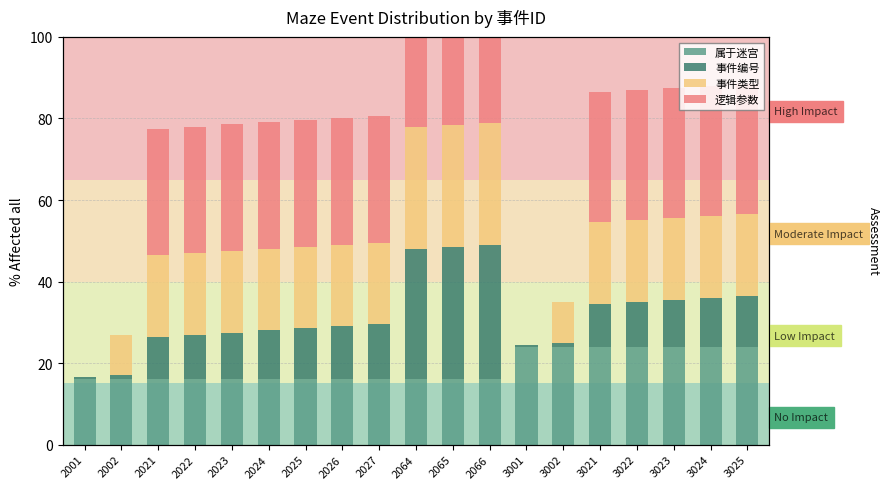

Rank the categories by 事件类型 value from highest to lowest.

2064, 2065, 2066, 2021, 2022, 2023, 2024, 2025, 2026, 2027, 3021, 3022, 3023, 3024, 3025, 2002, 3002, 2001, 3001